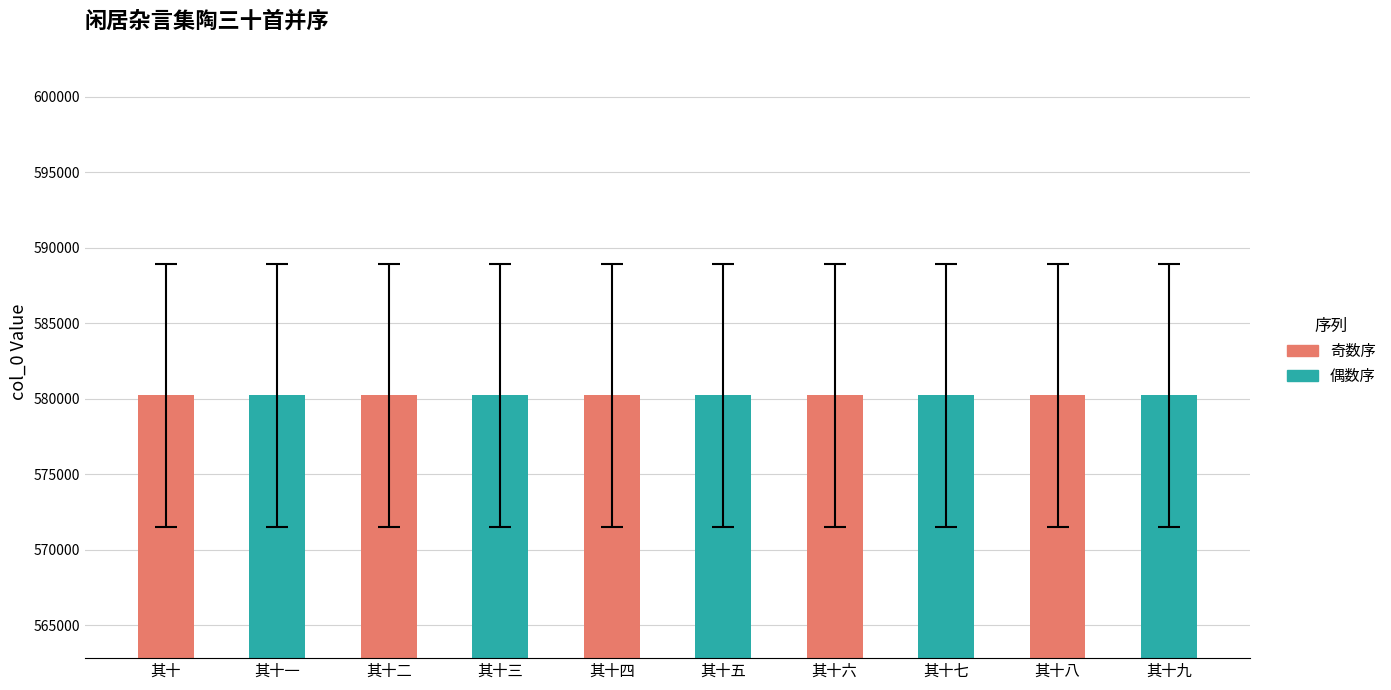

What is the greatest value displayed?

580254